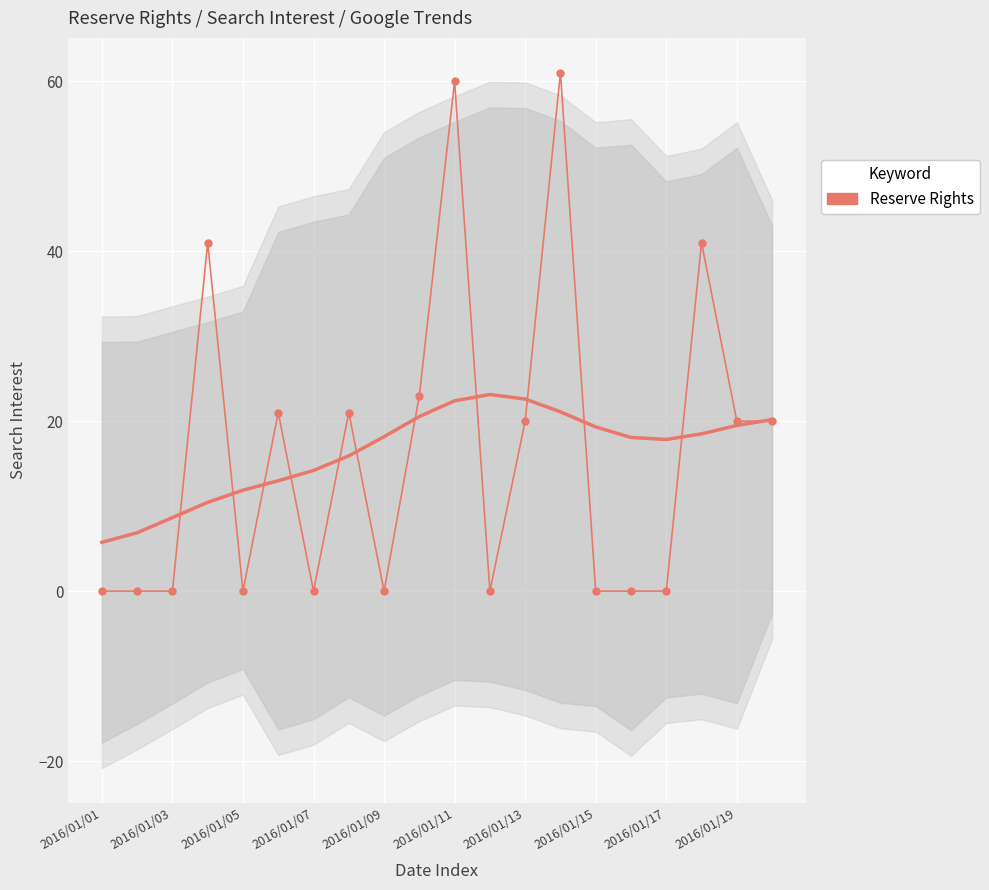

Which category has the lowest value across all series?

2016/01/01